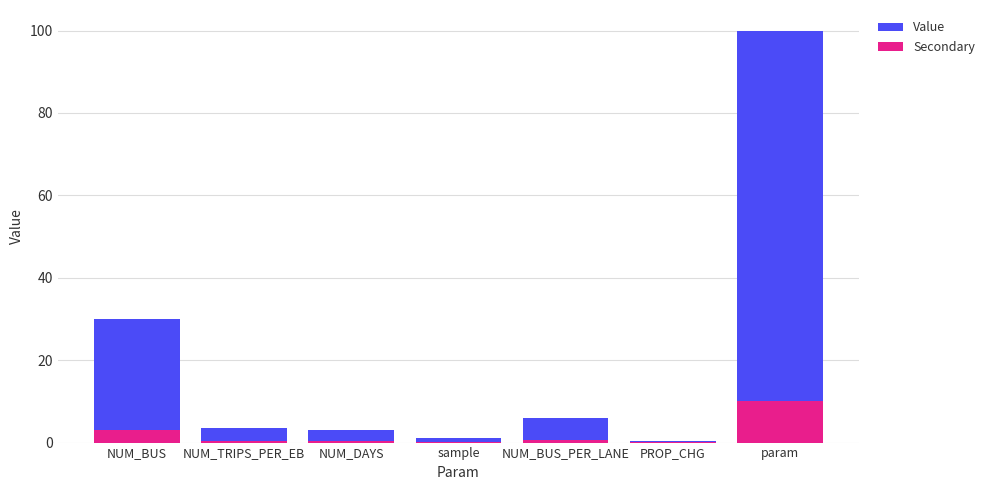

Is the value of Value at NUM_BUS_PER_LANE greater than the value of Secondary at sample?

Yes